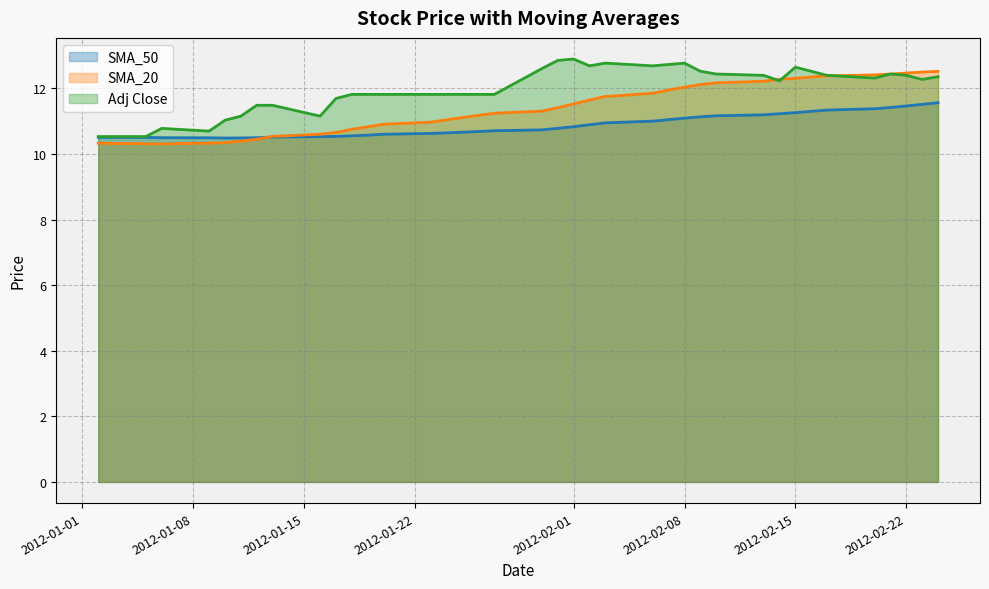

What is the lowest value of the Adj Close series?

10.5